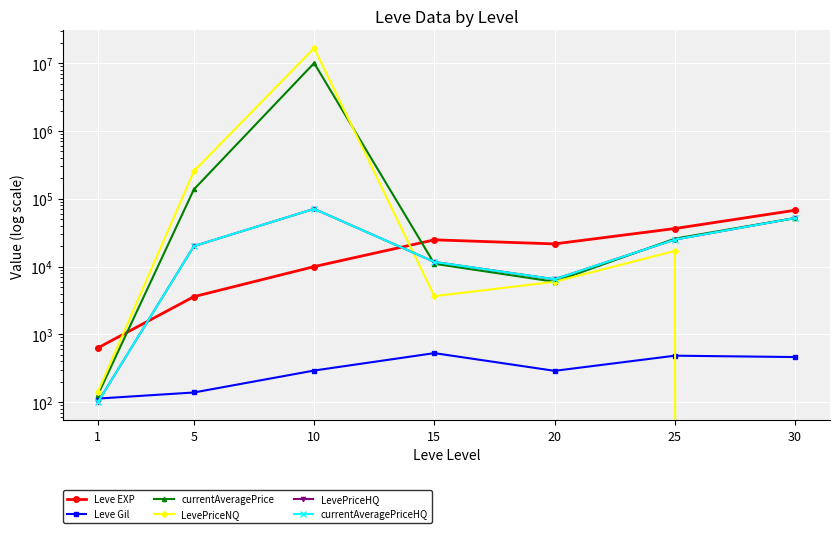

How many distinct data groups are displayed?

6